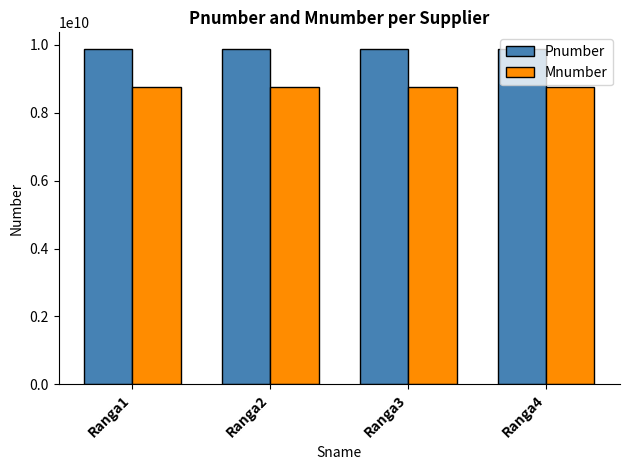

The Pnumber series shows 9876543212 at Ranga1. True or false?

True